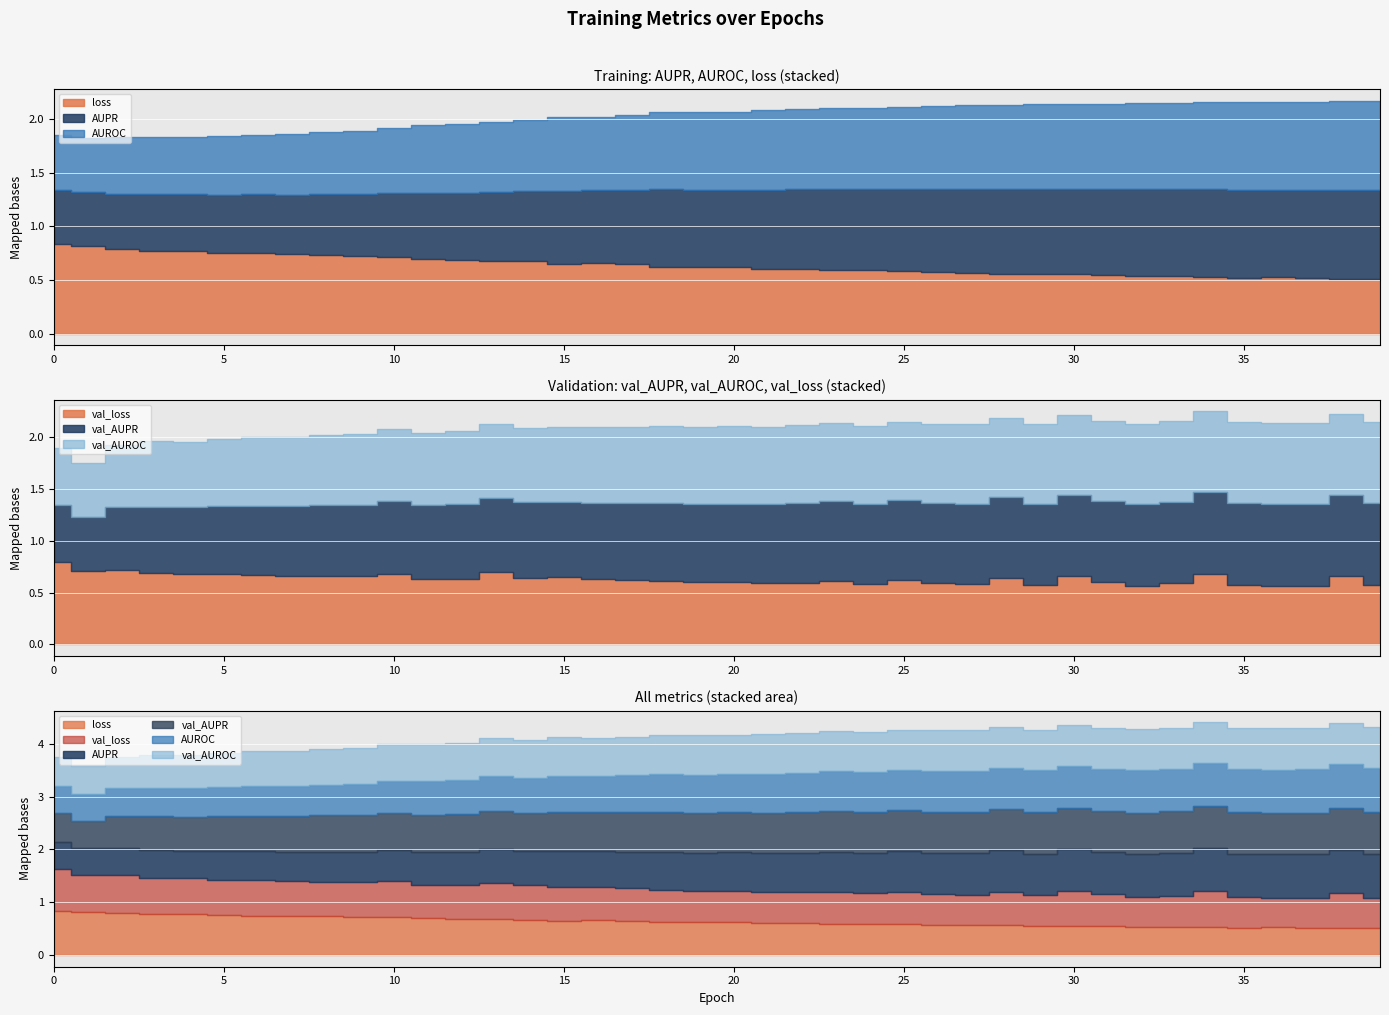

How many categories are shown in the chart?

40